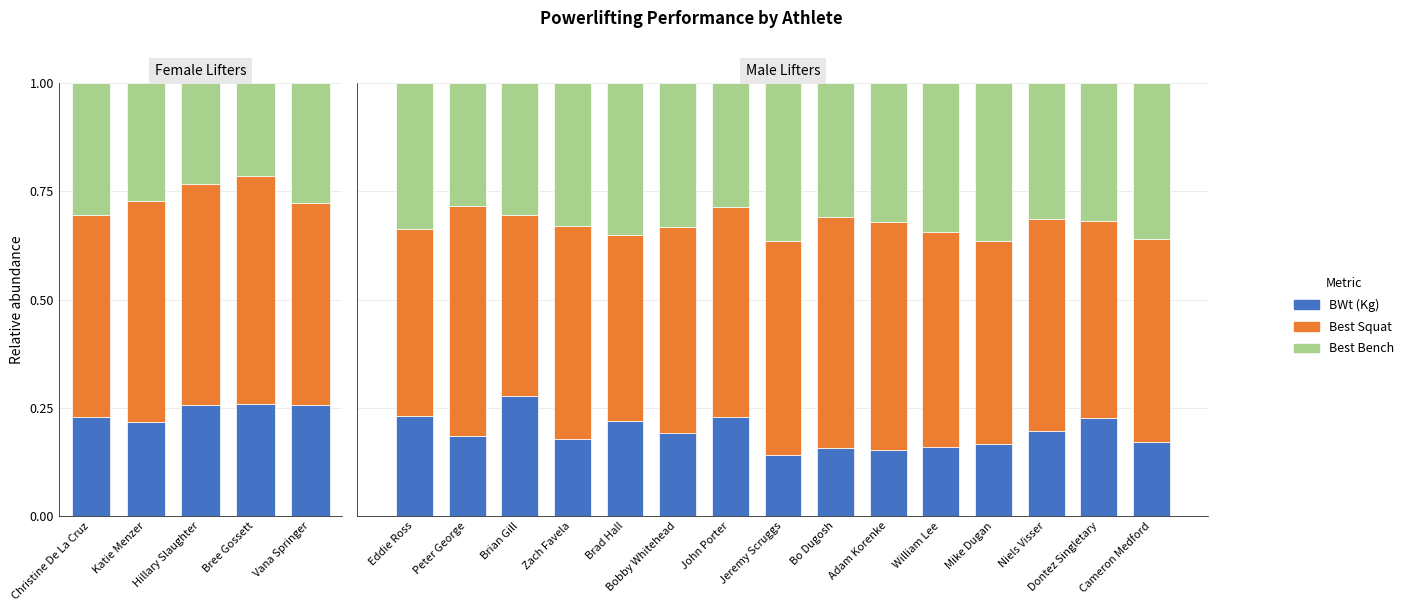

Which series has the largest range (max minus min)?

BWt (Kg)